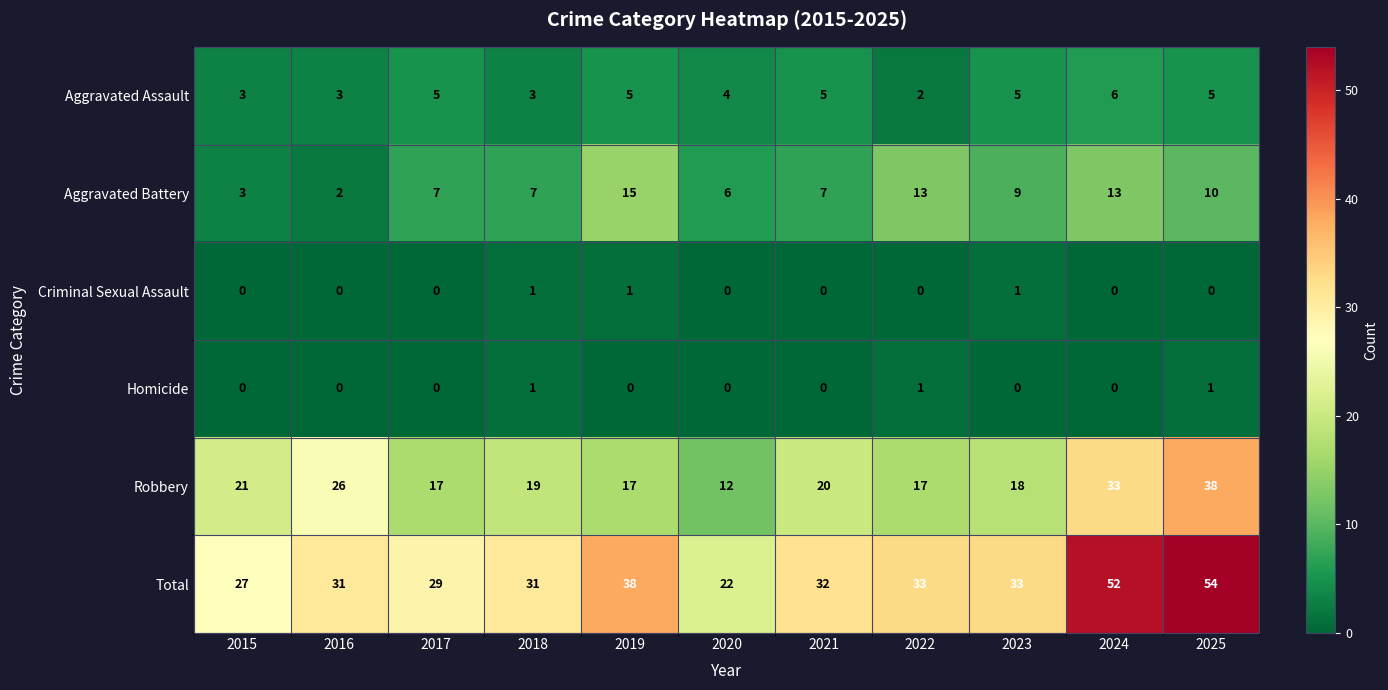

The value of Criminal Sexual Assault at 2016 is 1. True or false?

False